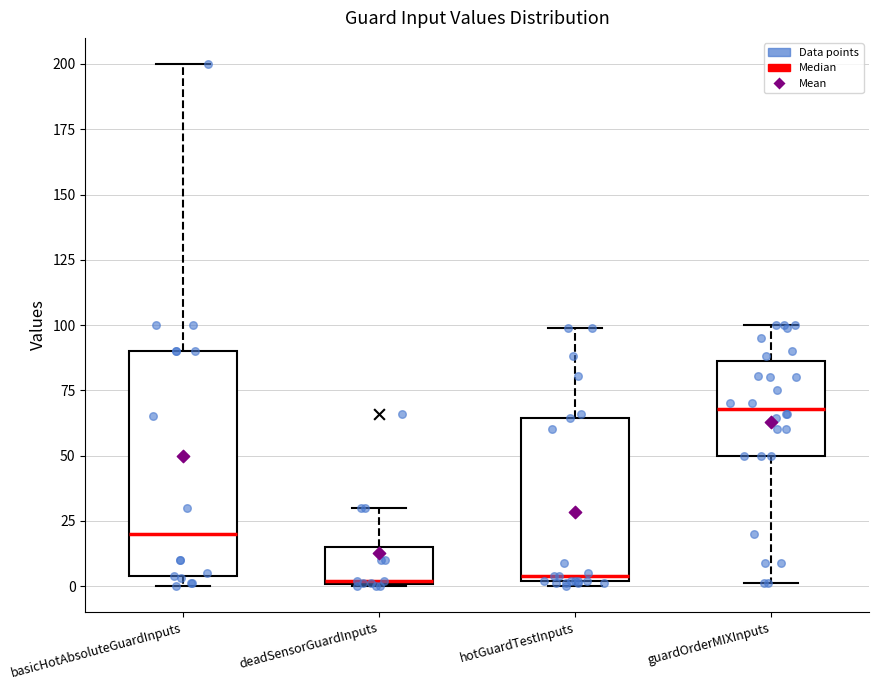

Where does the median line of the box for guardOrderMIXInputs sit on the y-axis? The values are not printed on the chart, so give them approximately, as read against the axis.

70